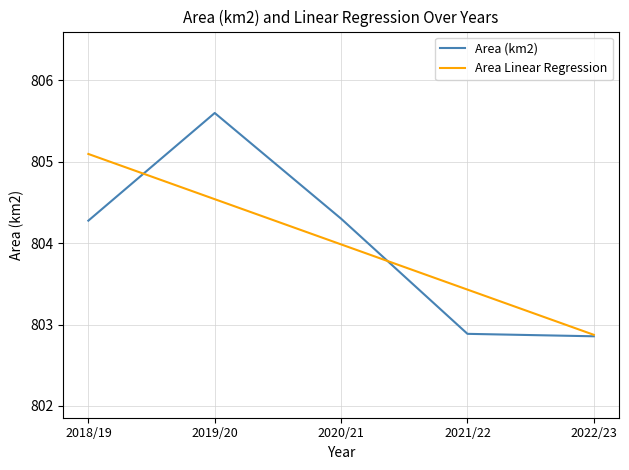

Rank the series by their maximum value, from highest to lowest.

Area (km2), Area Linear Regression